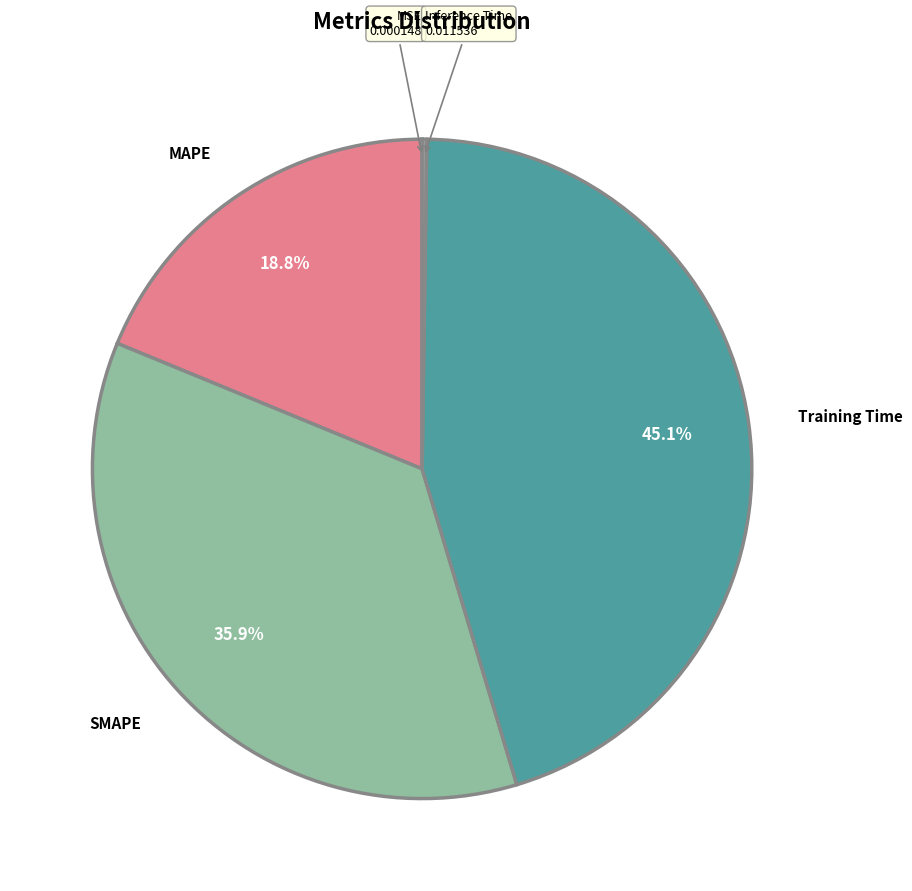

Rank the categories by value from lowest to highest.

MSE, Inference Time, MAPE, SMAPE, Training Time